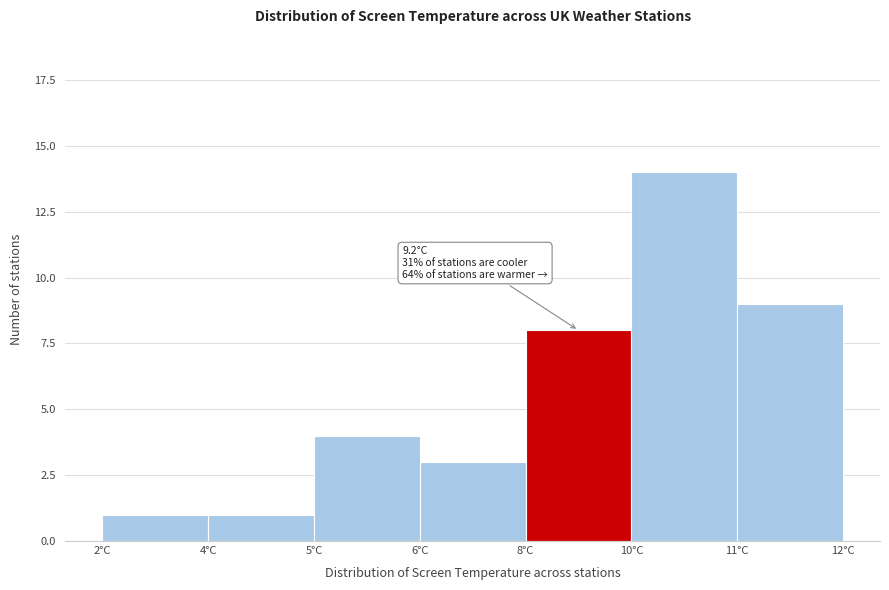

Reading left to right, extract all data points from this chart.

2°C=1	4°C=1	5°C=4	6°C=3	8°C=8	10°C=14	11°C=9